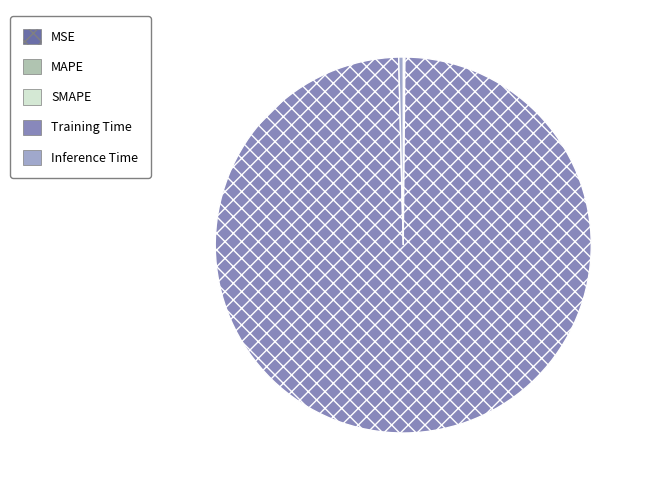

Which category has the biggest portion of the pie?

Training Time